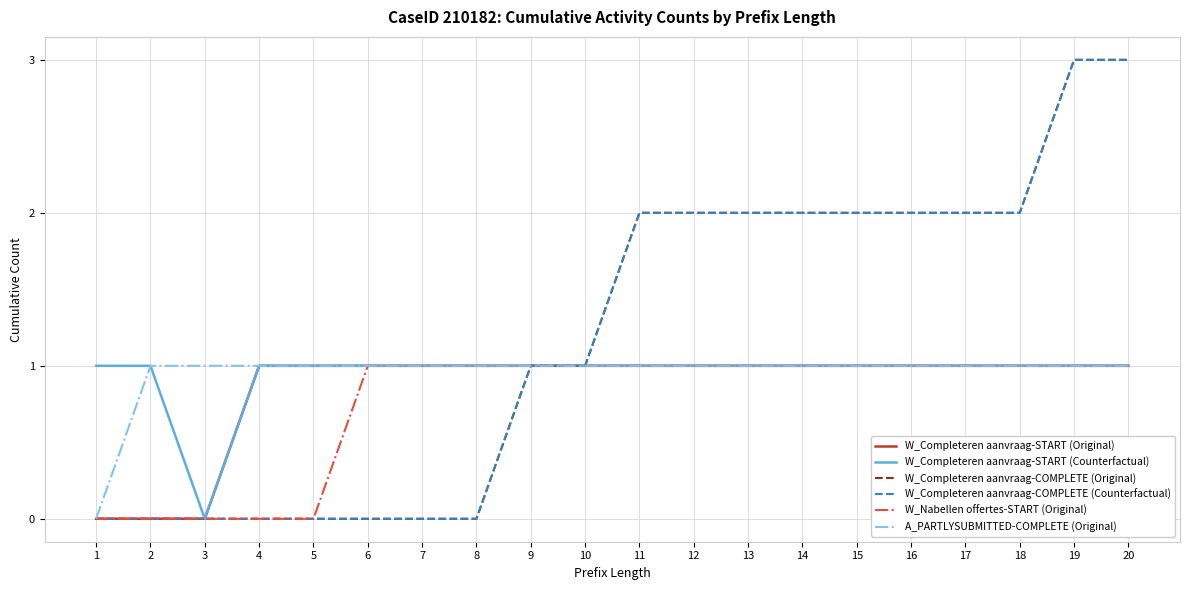

Is this an area chart (filled region under the line)?

No